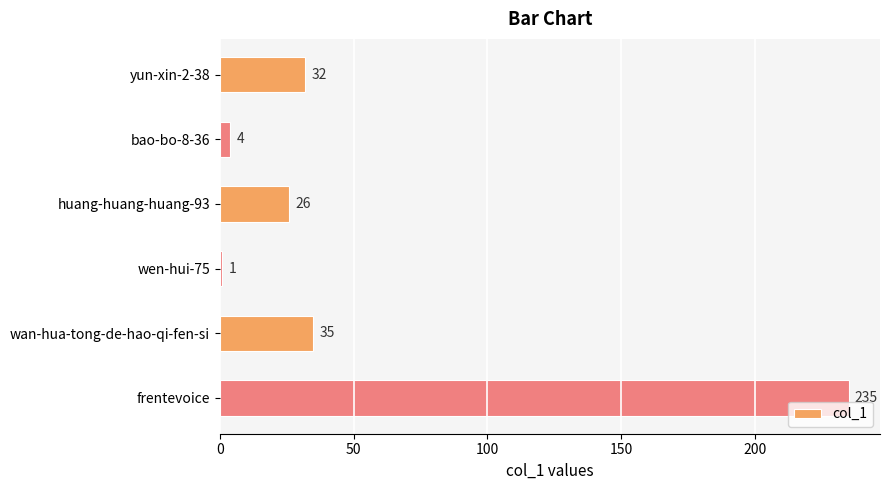

Between frentevoice and yun-xin-2-38, which is larger?

frentevoice